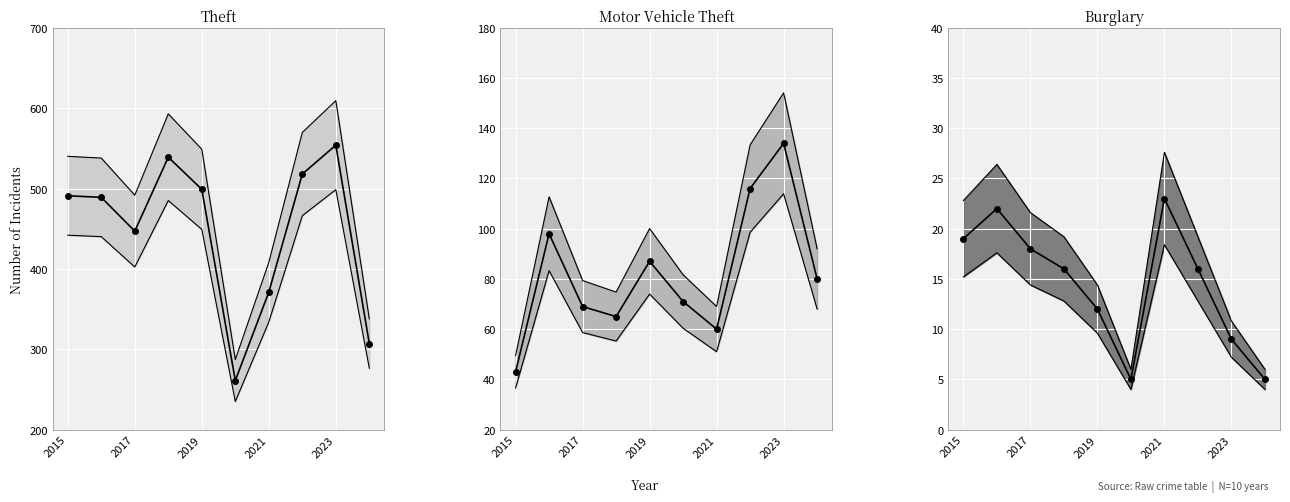

What is the average value of the Motor Vehicle Theft series?

82